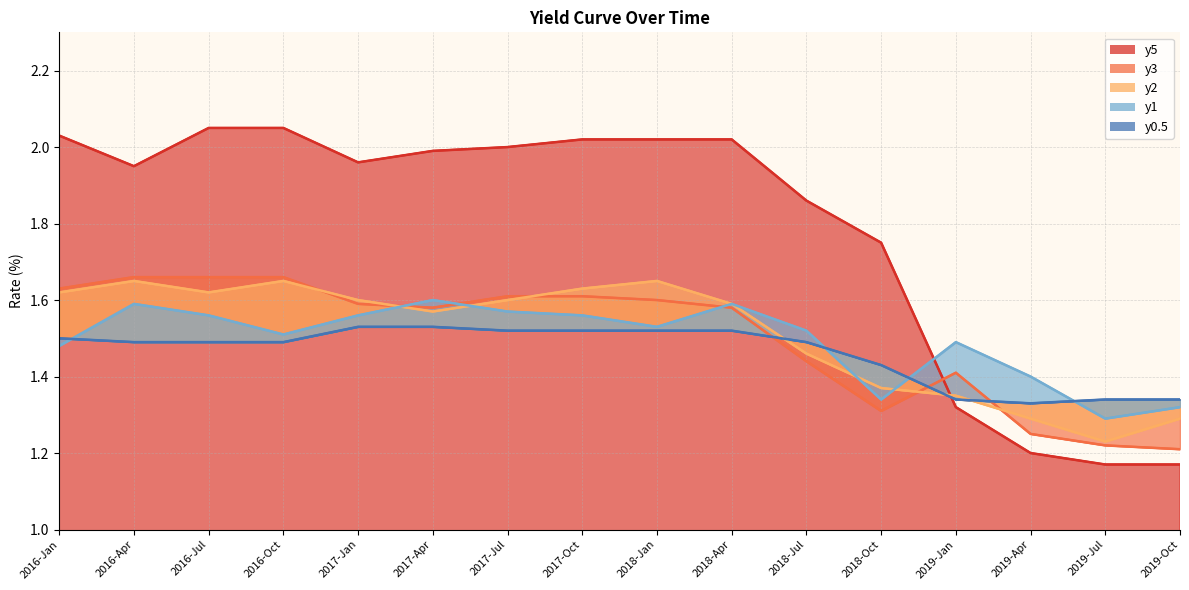

What position from the left is 2018-Jul?

11